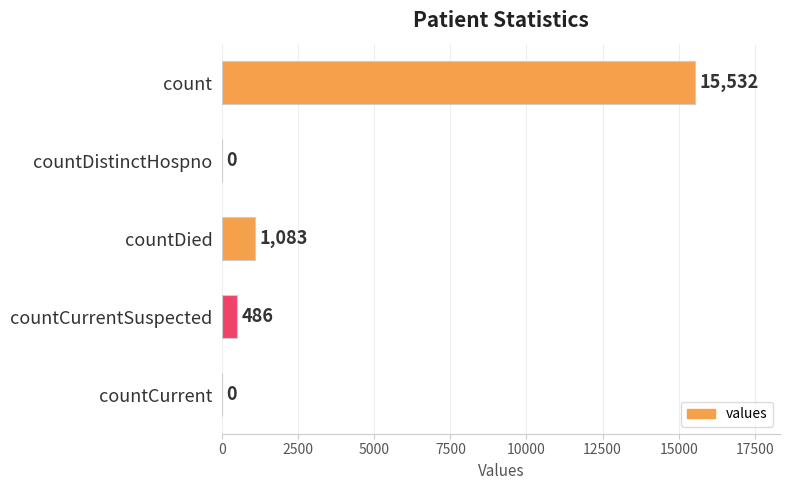

Between count and countCurrent, which is larger?

count